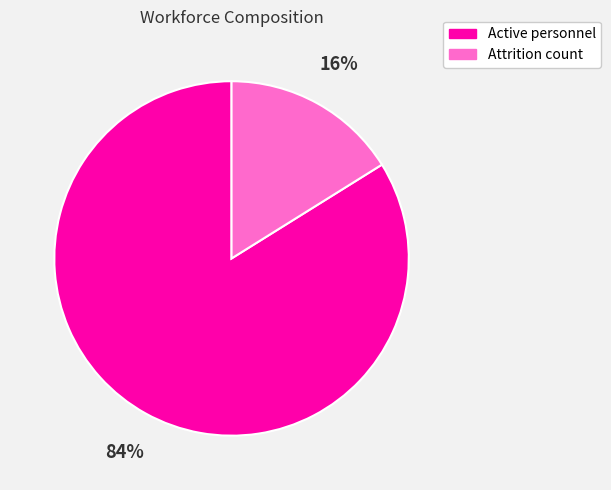

Is it true that Attrition count is 16% of the pie?

True